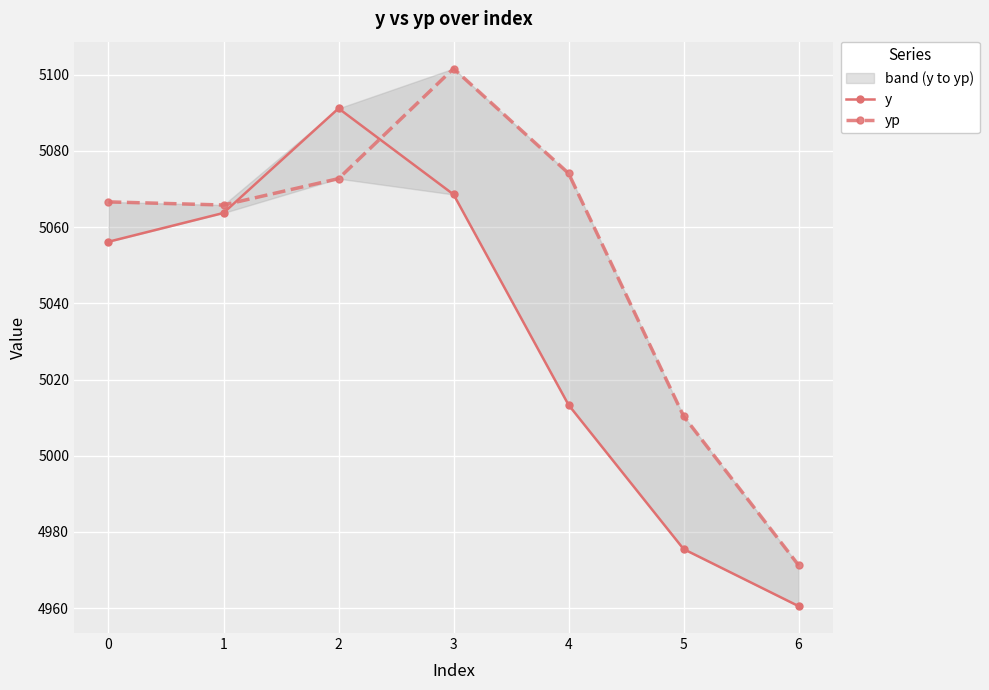

What is the value of the y point at the 7th from the left?

4960.5